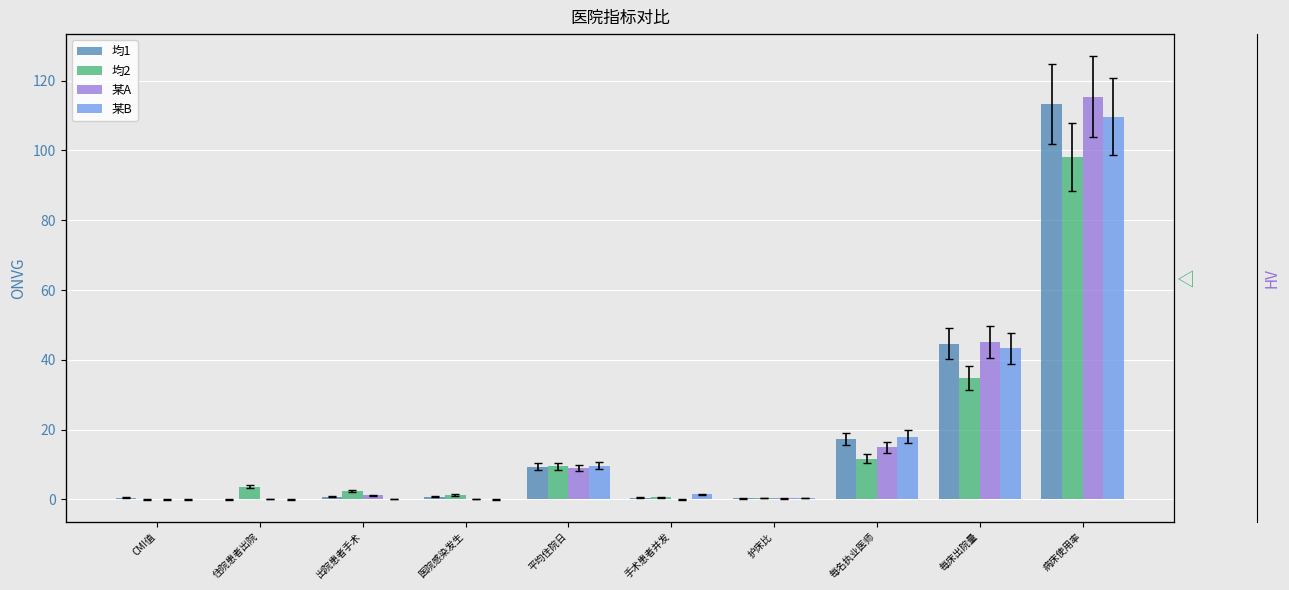

Rank the series at CMI值 from lowest to highest value.

均2, 某A, 某B, 均1